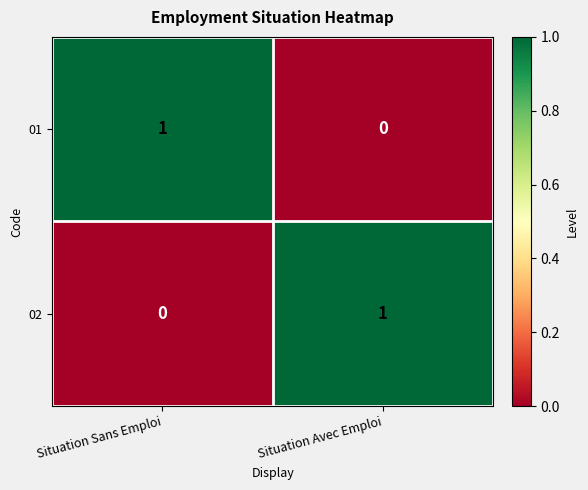

Reading left to right, what are all the values shown in this chart?

01: Situation Sans Emploi=1	Situation Avec Emploi=0
02: Situation Sans Emploi=0	Situation Avec Emploi=1